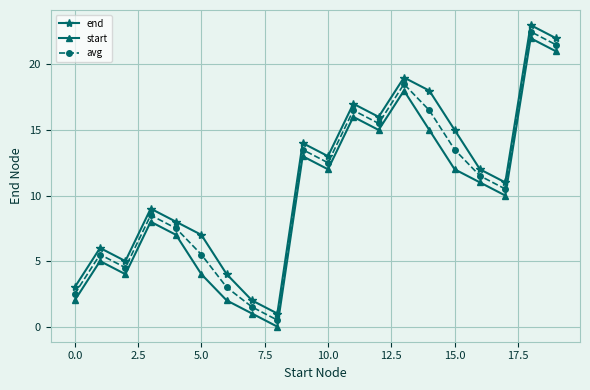

What is the minimum value for end?

1.0